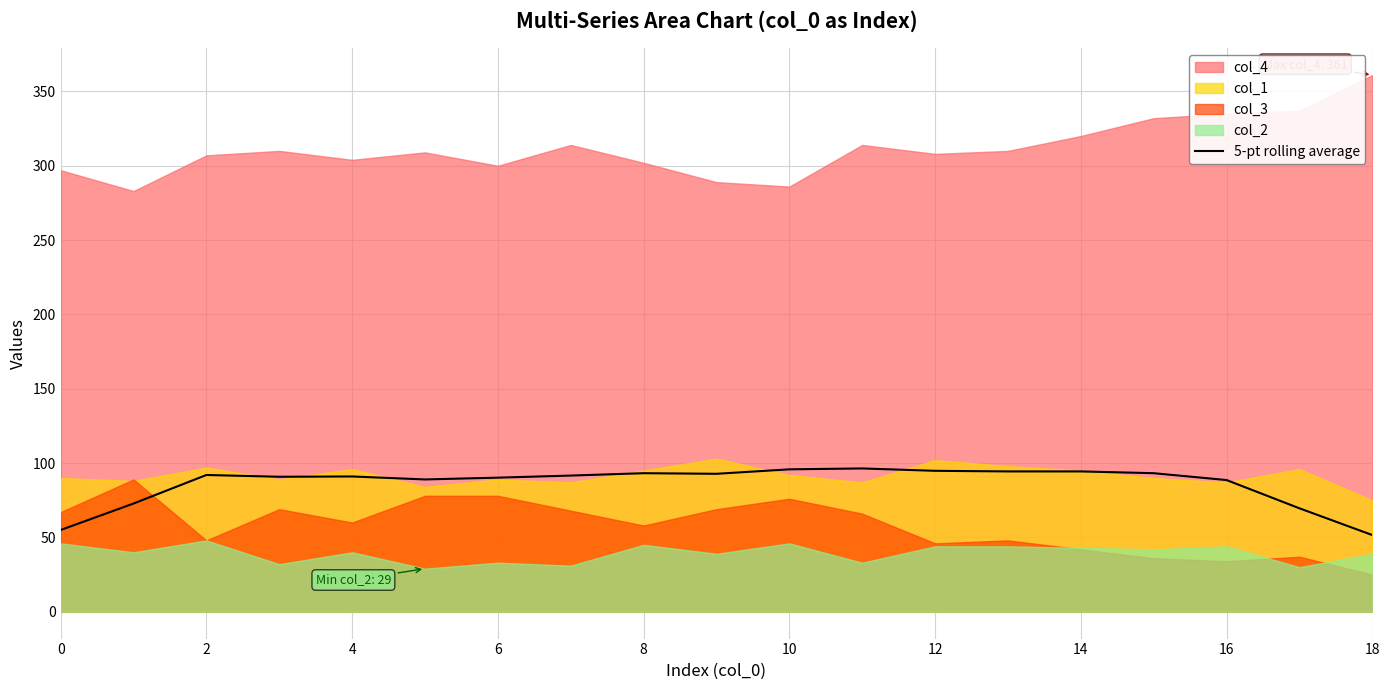

What is the highest value of the 5-pt rolling average series?

96.4